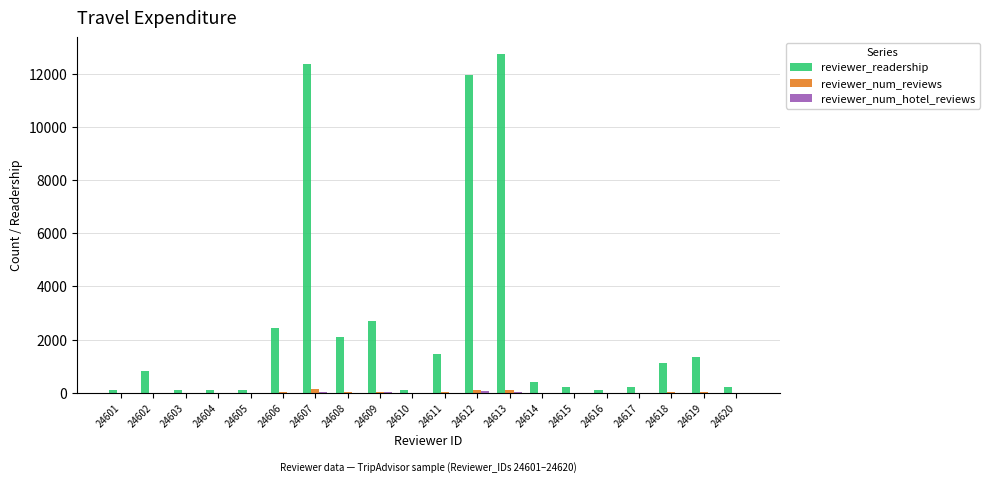

What is the maximum value shown in the chart?

12736